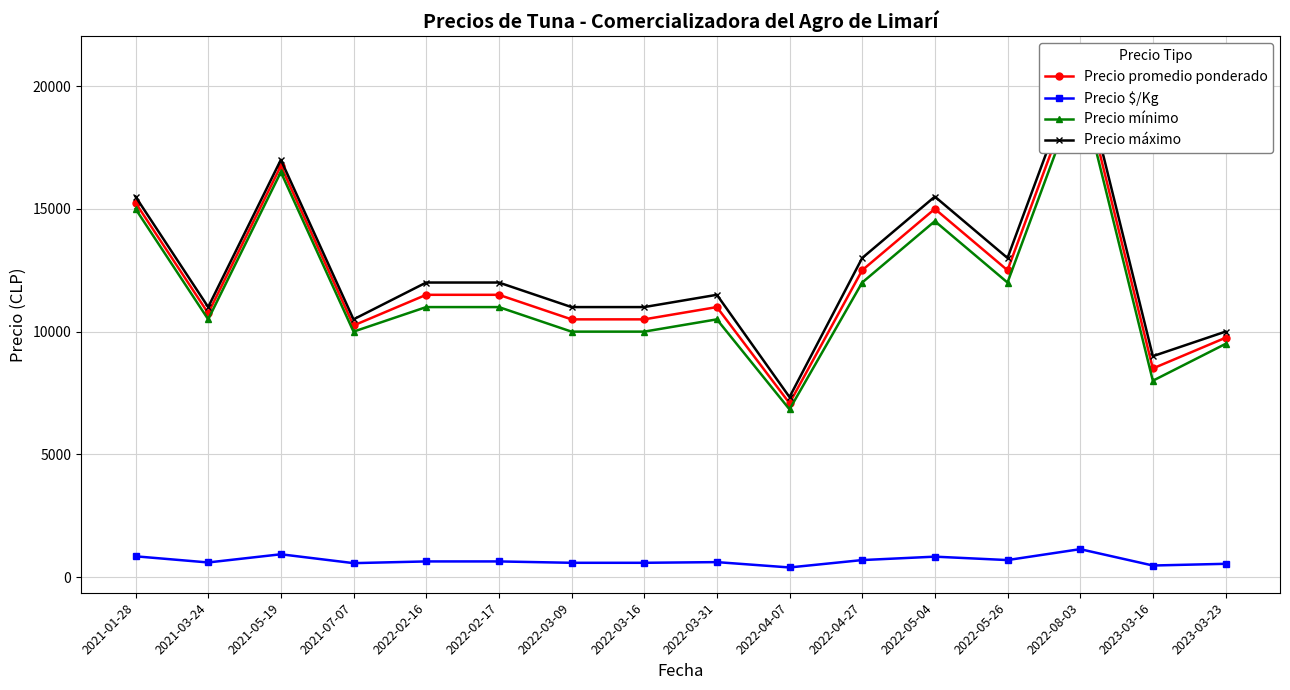

True or false: Precio máximo and Precio promedio ponderado cross at least once.

False